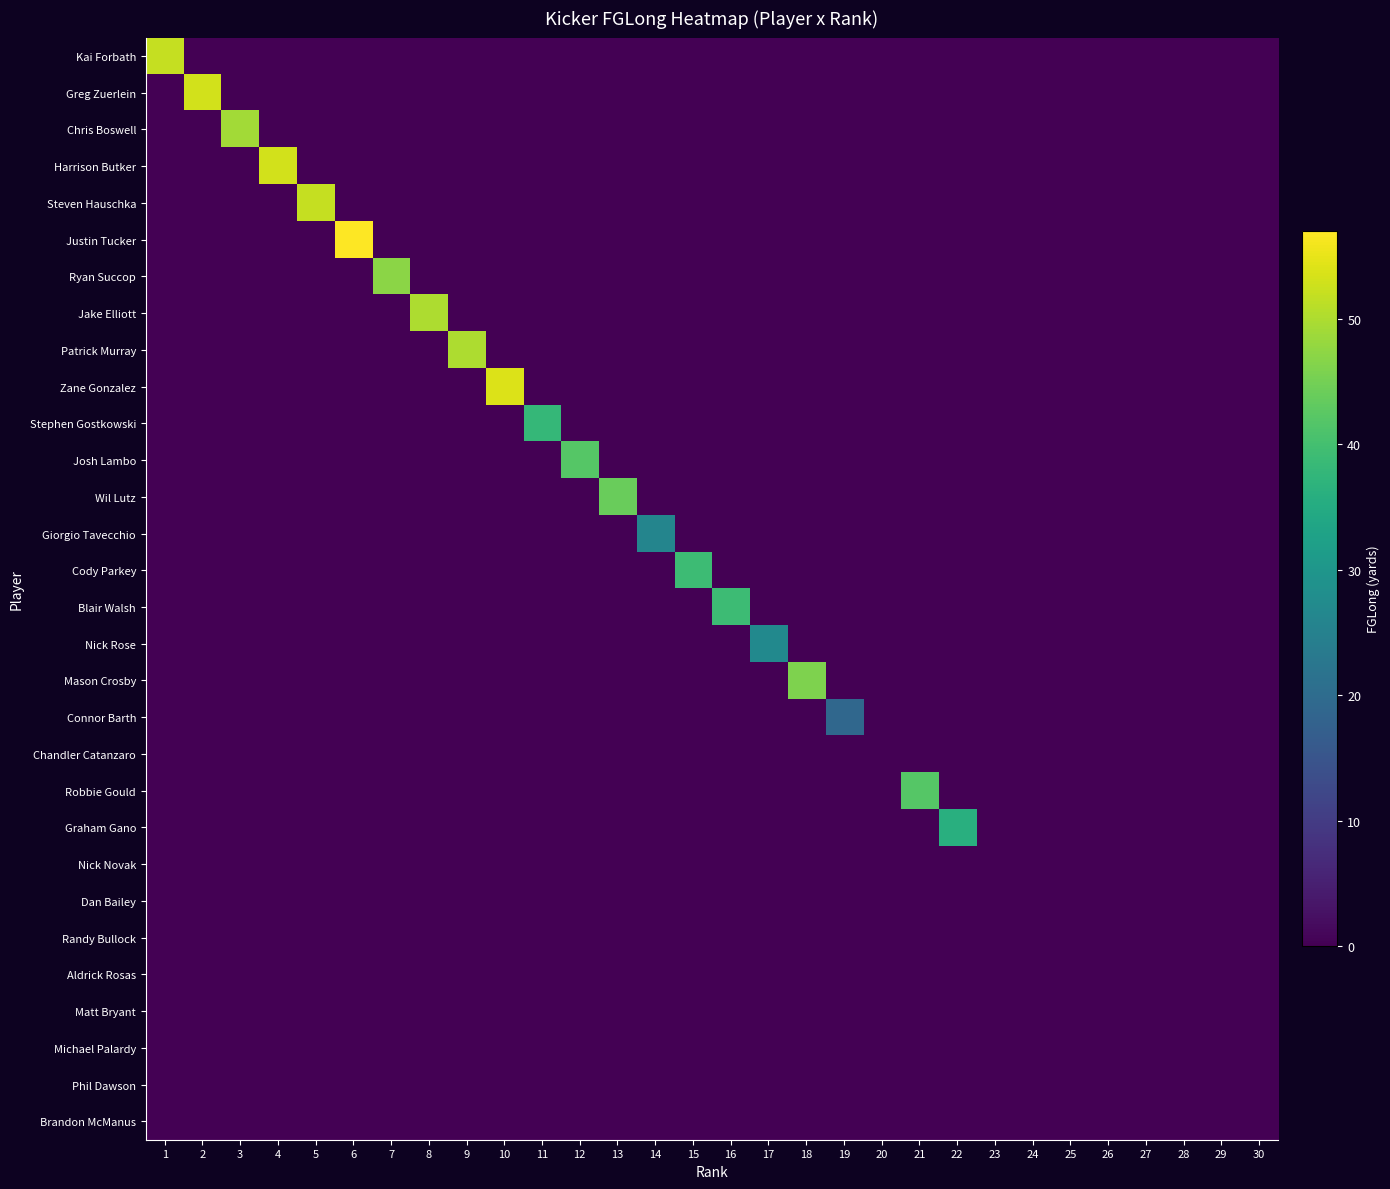

What is the maximum value shown in the chart?

57